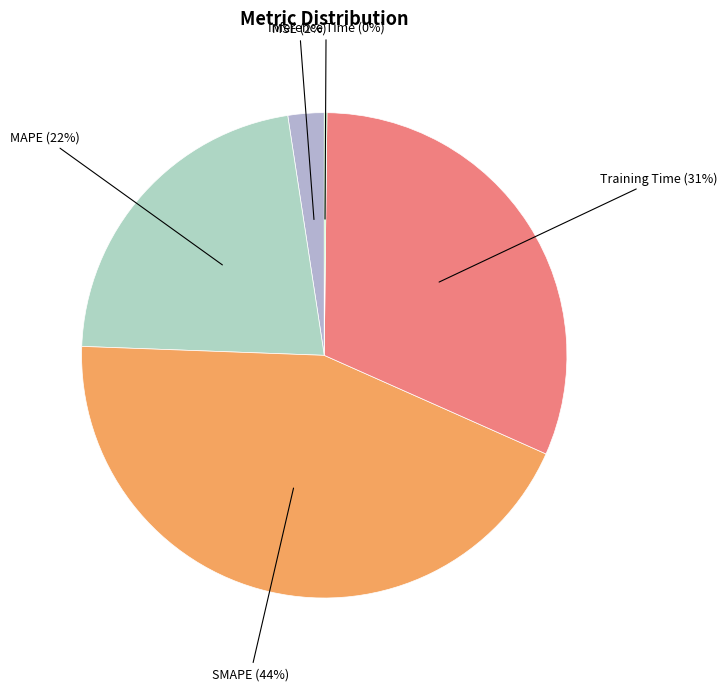

Which category has the biggest portion of the pie?

SMAPE